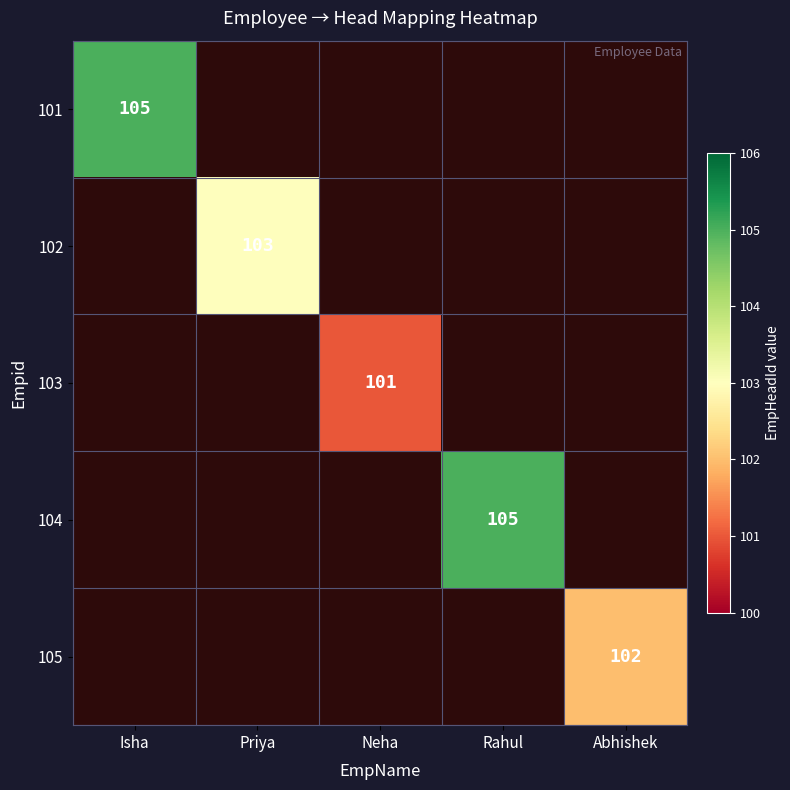

What is the maximum value shown in the chart?

105.0